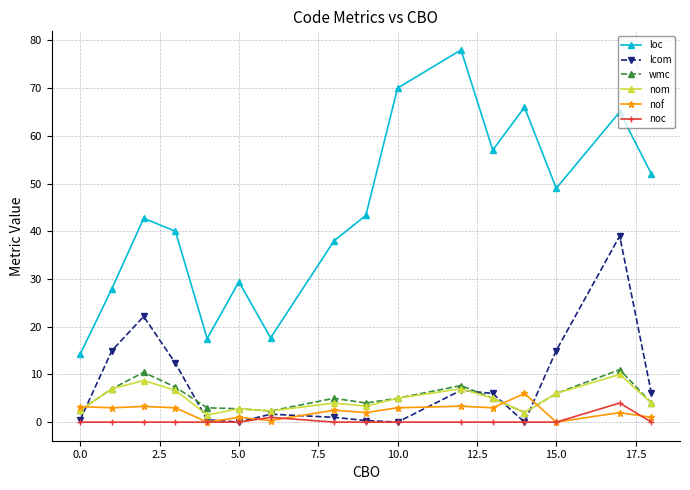

In lcom, how many points are higher than both neighbors (excluding endpoints)?

4